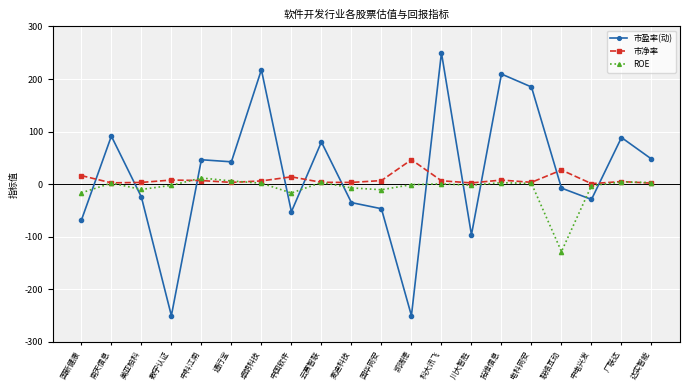

Which series has the largest range (max minus min)?

市盈率(动)